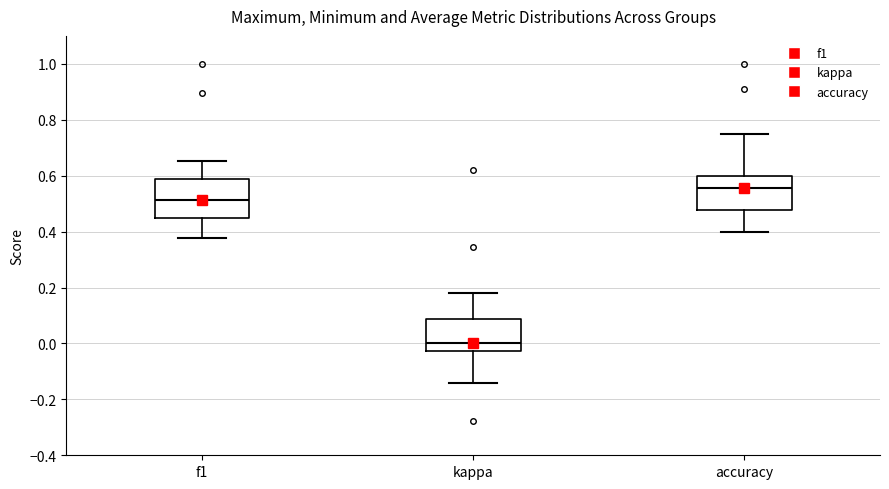

Where is the upper edge of the box for accuracy on the y-axis? The values are not printed on the chart, so give them approximately, as read against the axis.

0.60